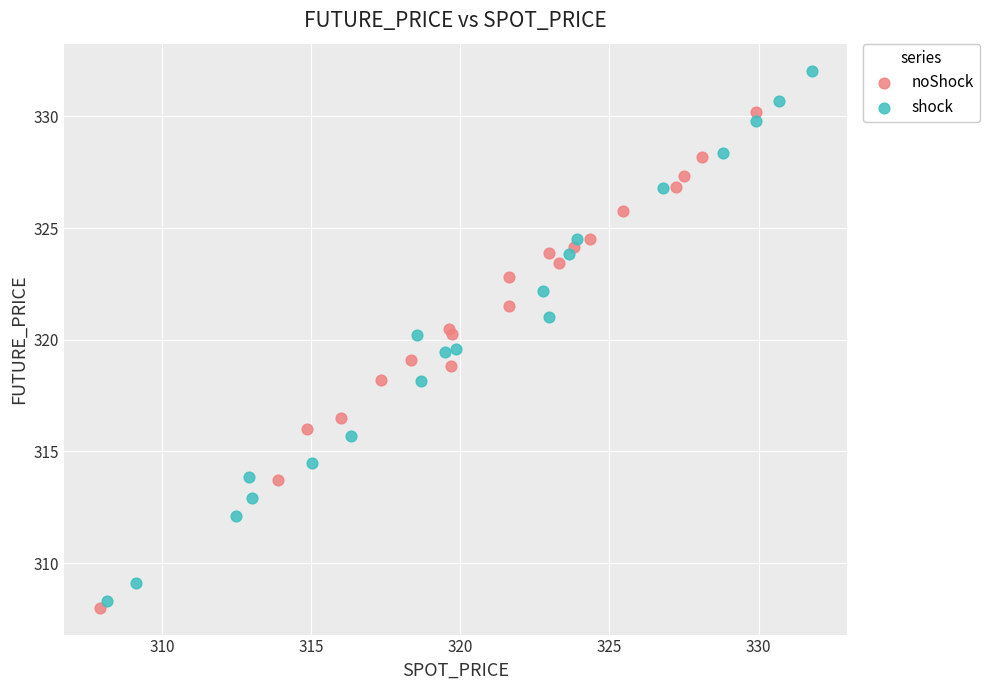

Which series contains the highest Y value?

shock